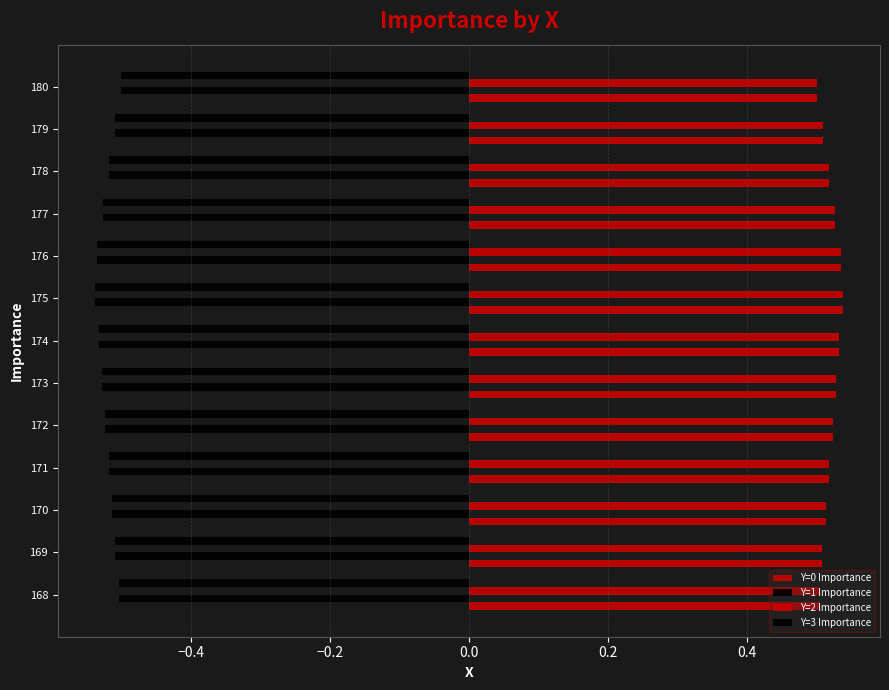

How many series are shown in this chart?

4